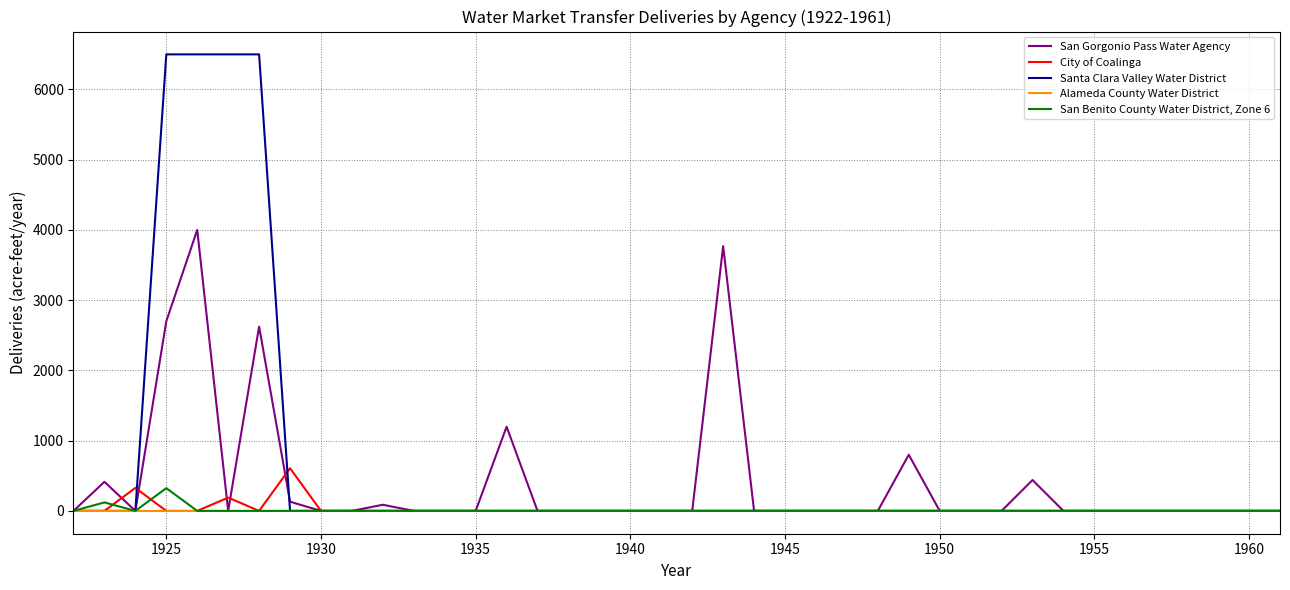

How many lines are shown in the chart?

5